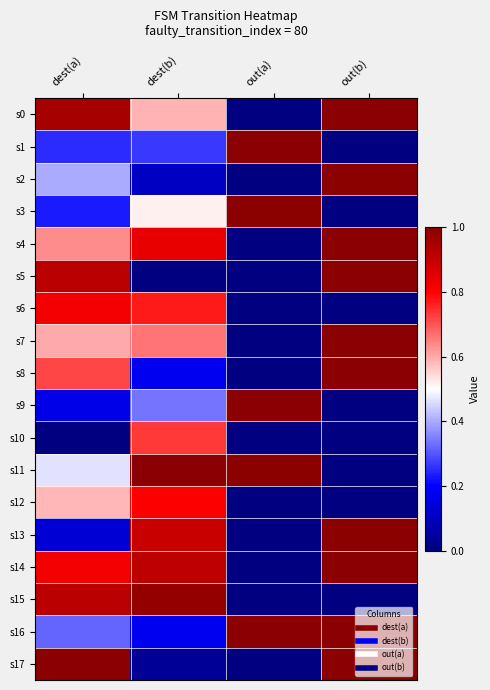

Which series has the largest range (max minus min)?

s0